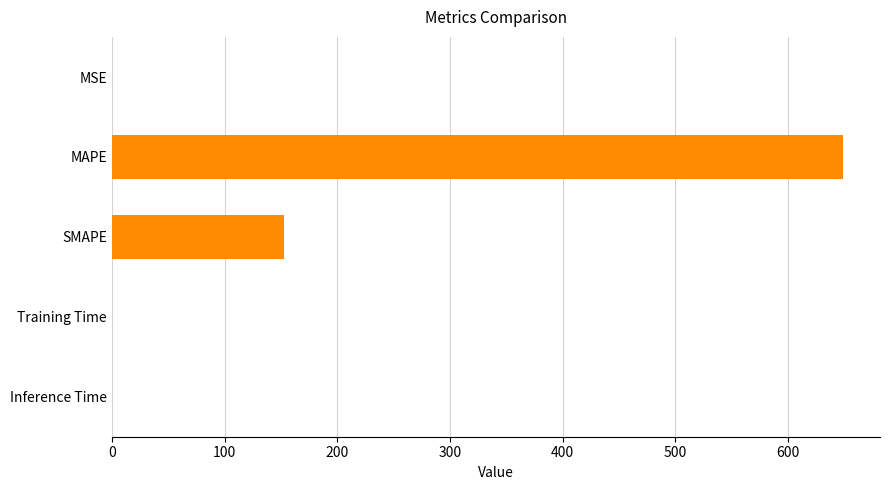

Read the value at SMAPE.

152.9